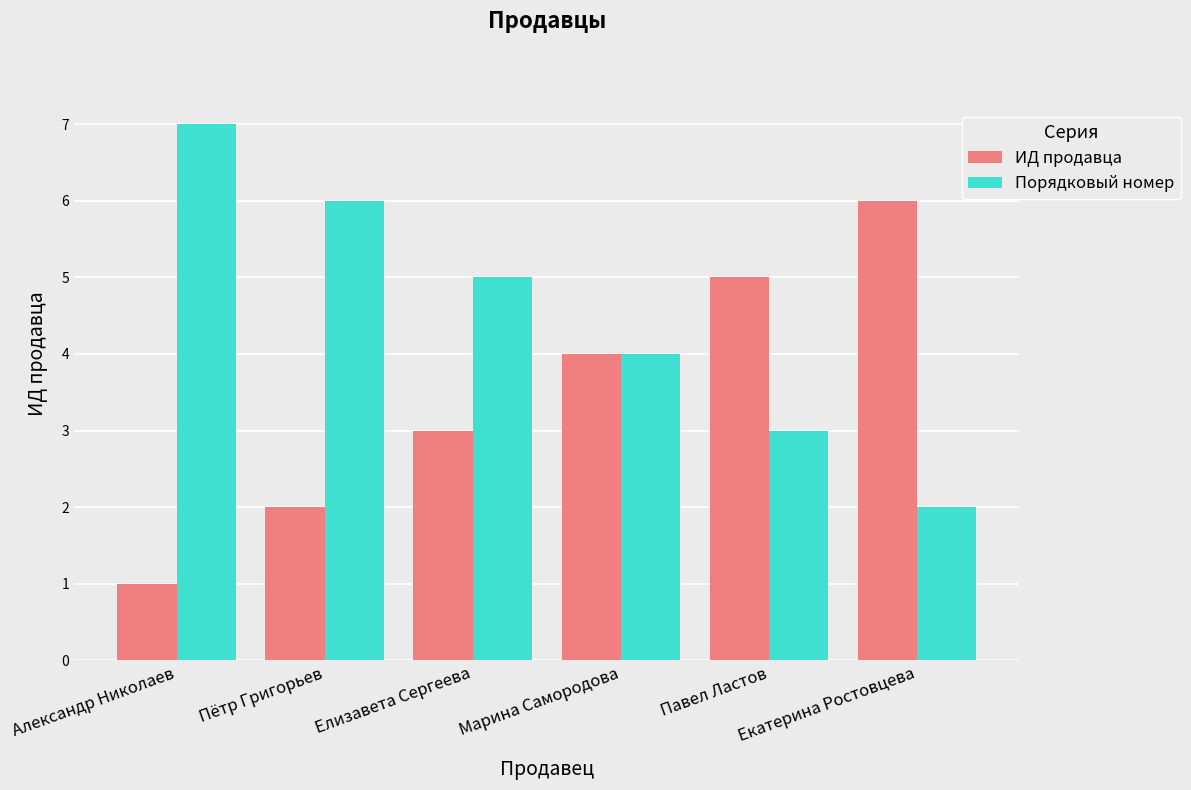

What is the maximum value shown in the chart?

7